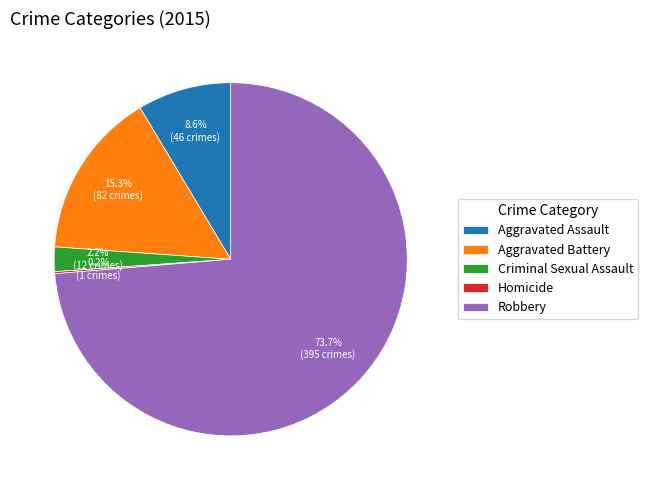

Which slice is the largest?

Robbery